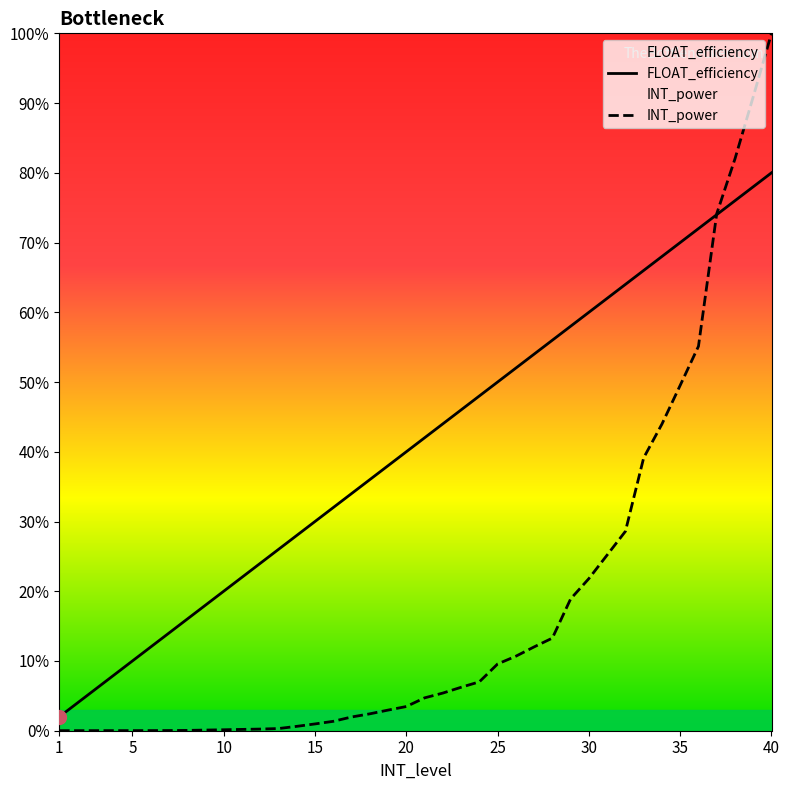

Where is FLOAT_efficiency nearest to the value 0?

1